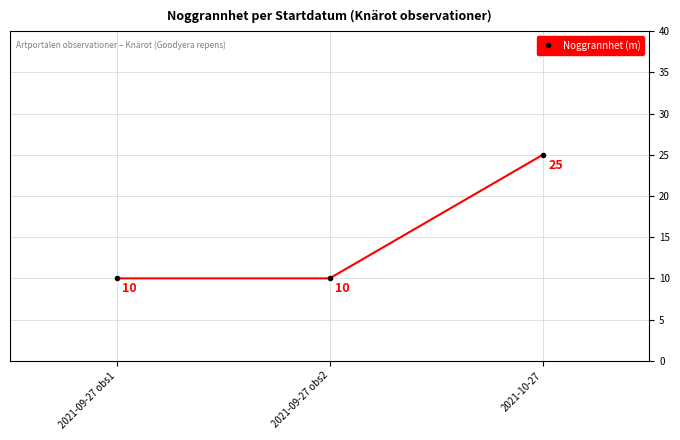

What is the value of the 1st point from the left?

10